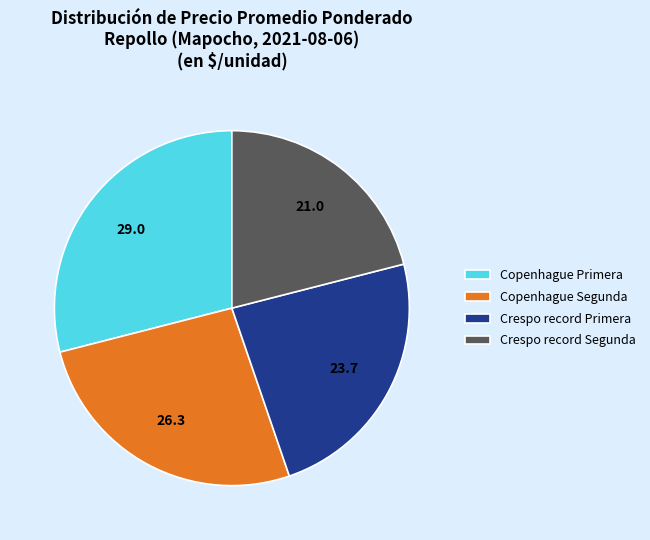

What is the largest slice in the pie chart?

Copenhague Primera